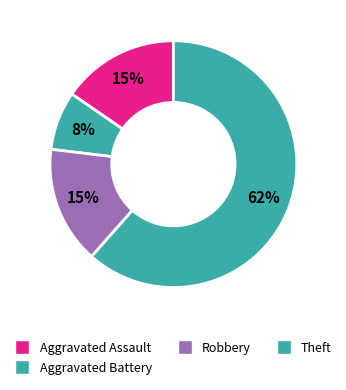

To the nearest percent, what is the combined percentage of Aggravated Battery and Theft?

69%